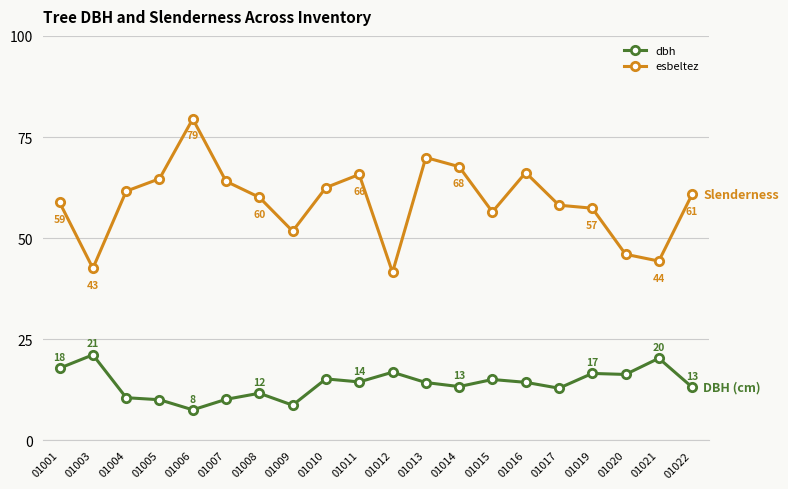

Which label corresponds to the largest value in the chart?

01006